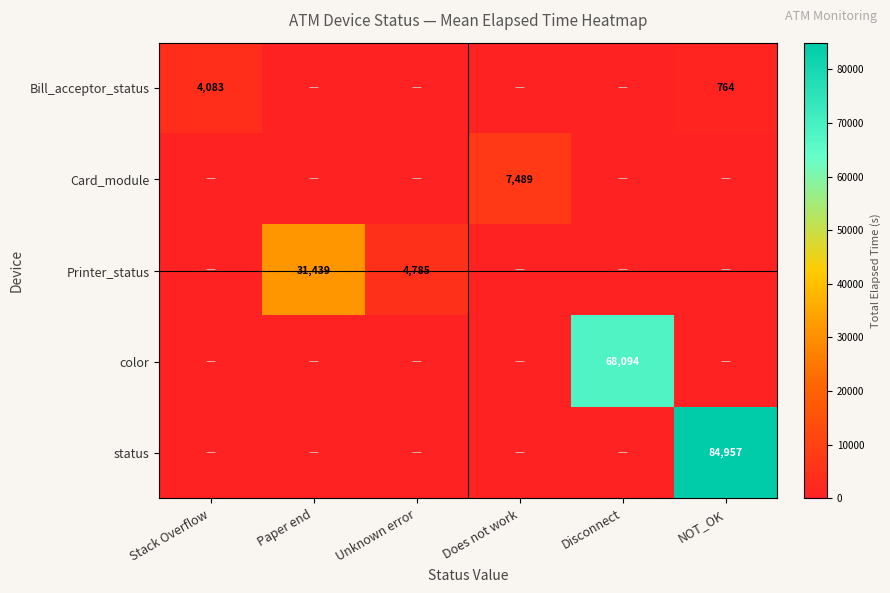

The Printer_status series shows 4785 at Unknown error. True or false?

True